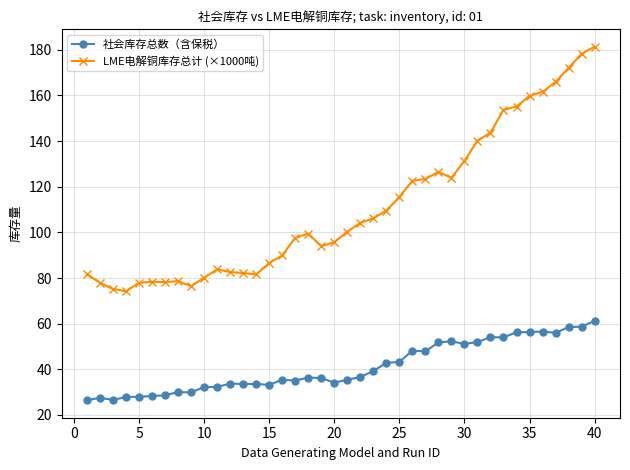

Which series has the largest range (max minus min)?

LME电解铜库存总计 (×1000吨)